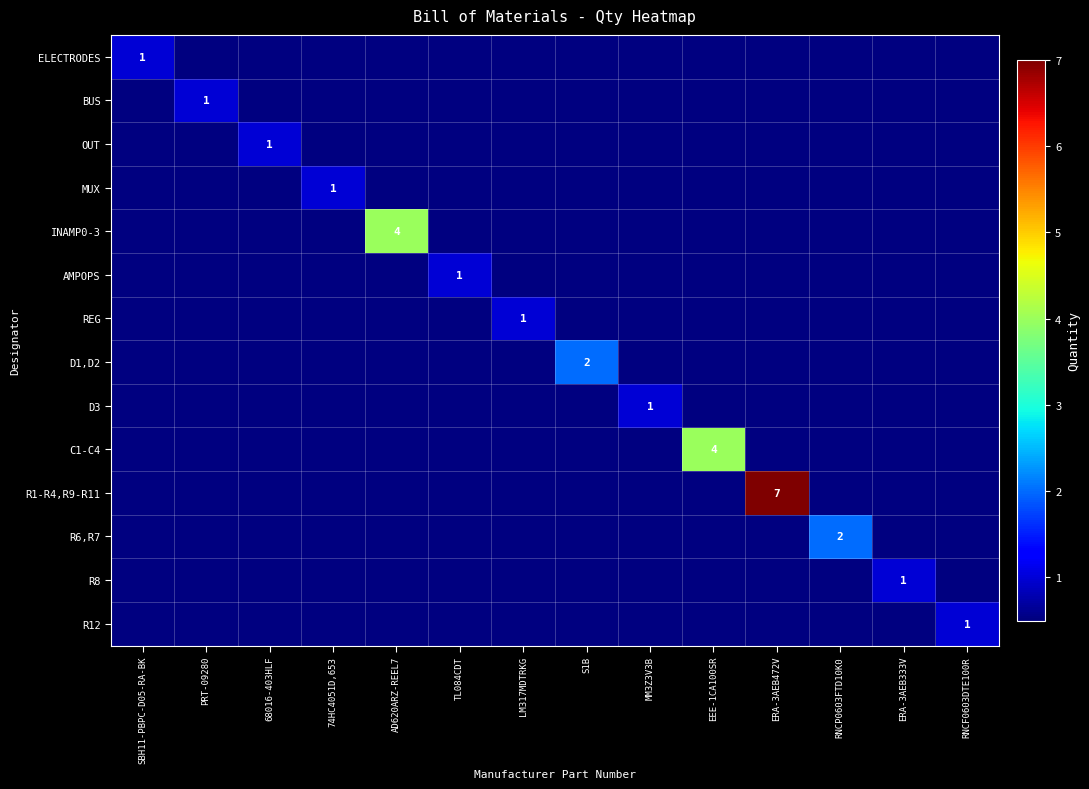

Is the value of R1-R4,R9-R11 at PRT-09280 greater than the value of AMPOPS at S1B?

No